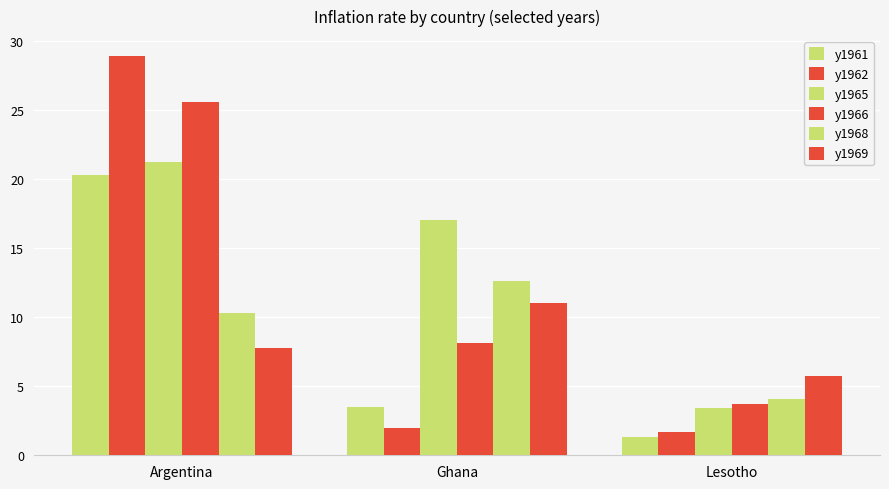

How many data points in y1968 are less than 10?

1